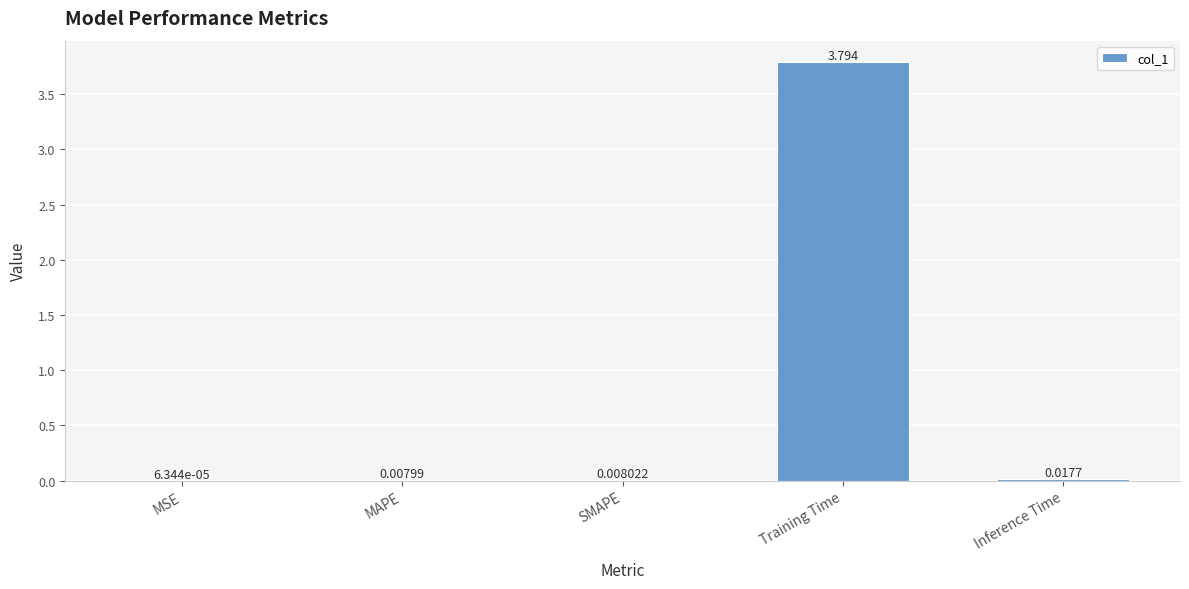

Which label corresponds to the largest value in the chart?

Training Time